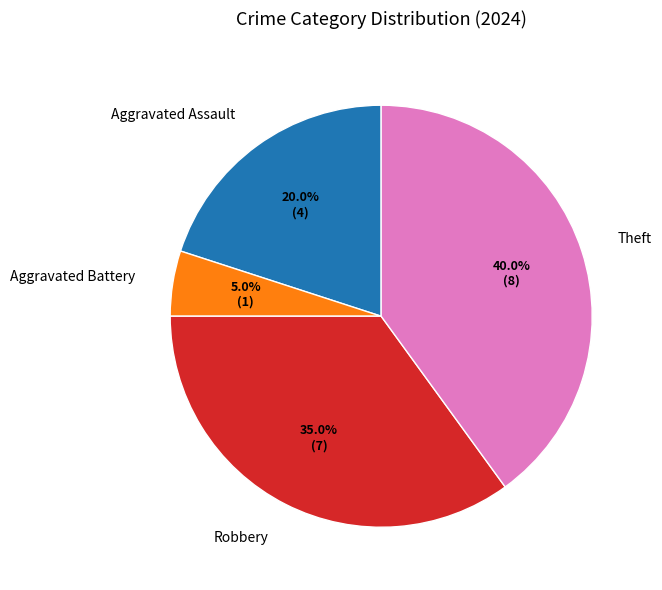

To the nearest percent, what is the average slice percentage?

25%